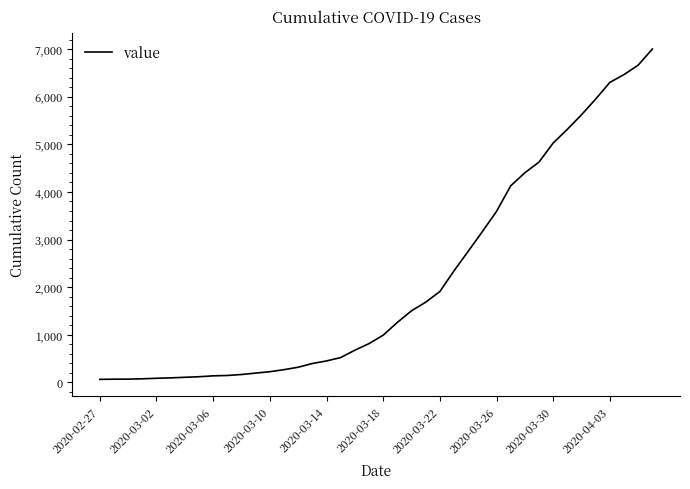

Is this an area chart (filled region under the line)?

No